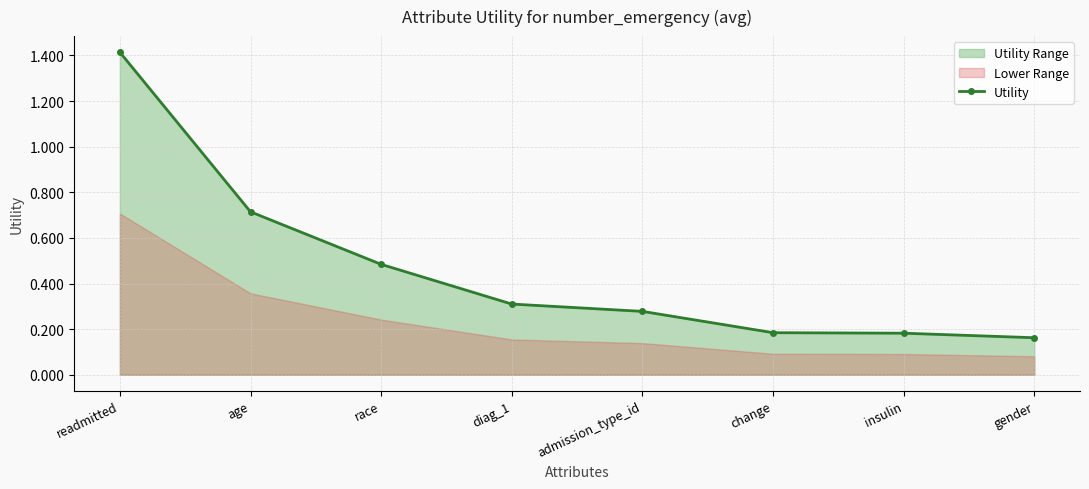

List the labels in order of value, largest first.

readmitted, age, race, diag_1, admission_type_id, change, insulin, gender